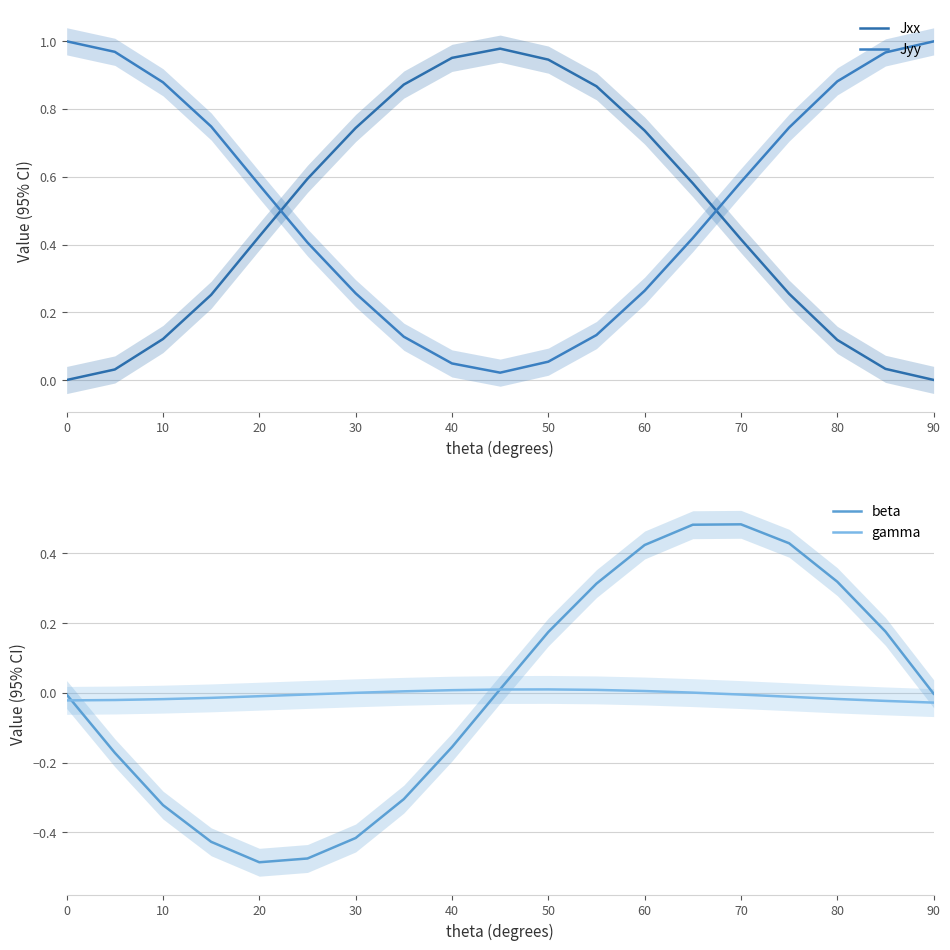

What are all the series names shown in the legend?

Jxx, Jyy, beta, gamma